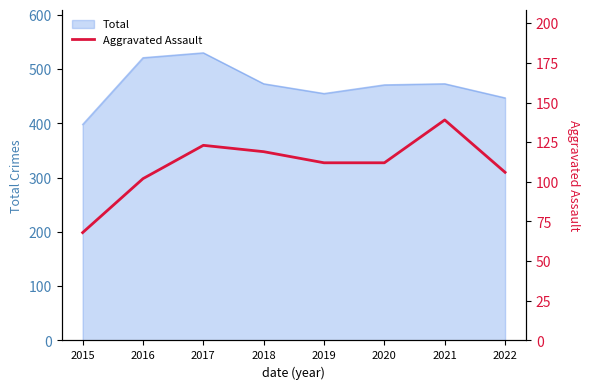

What is the maximum value shown in the chart?

139